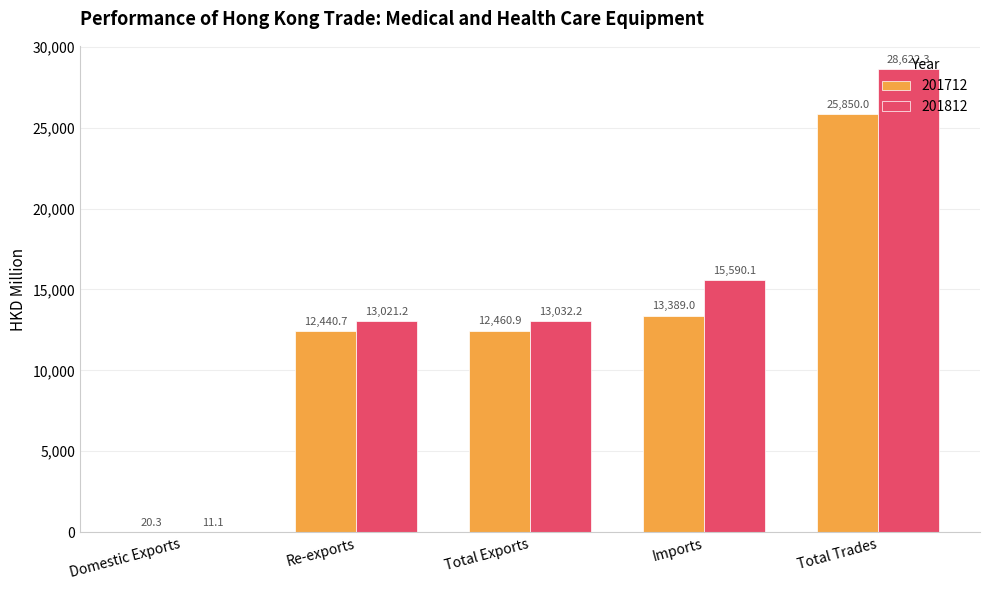

What is the difference between the 201712 values at Total Trades and Domestic Exports?

25829.7